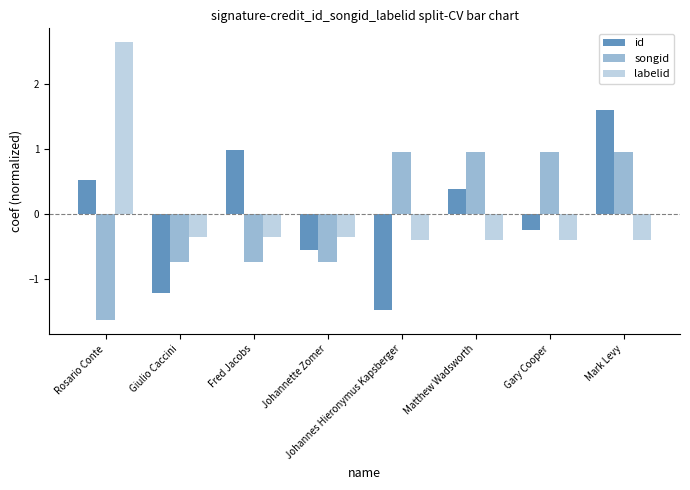

Does the chart contain stacked bars?

No